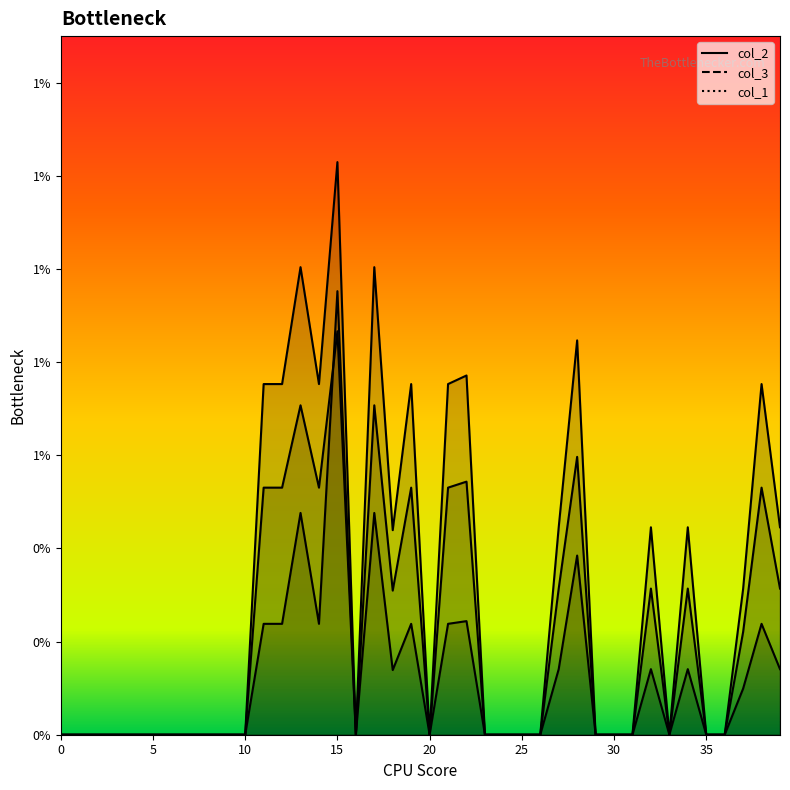

Is the value of col_3 at 12 greater than the value of col_1 at 8?

Yes